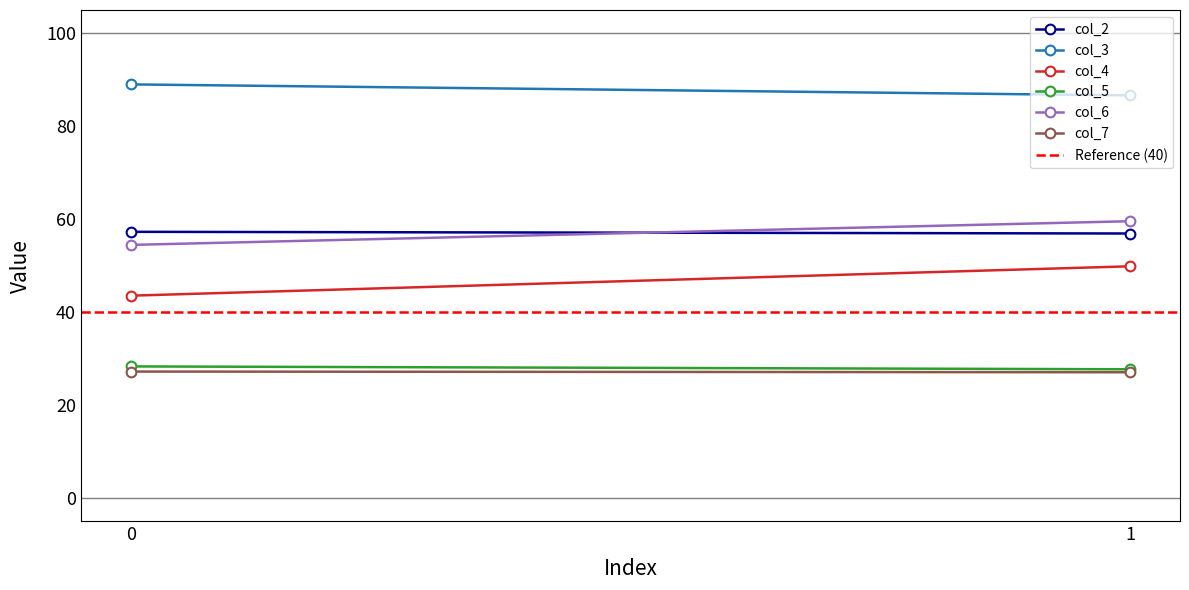

At how many categories does at least one series exceed 48?

2